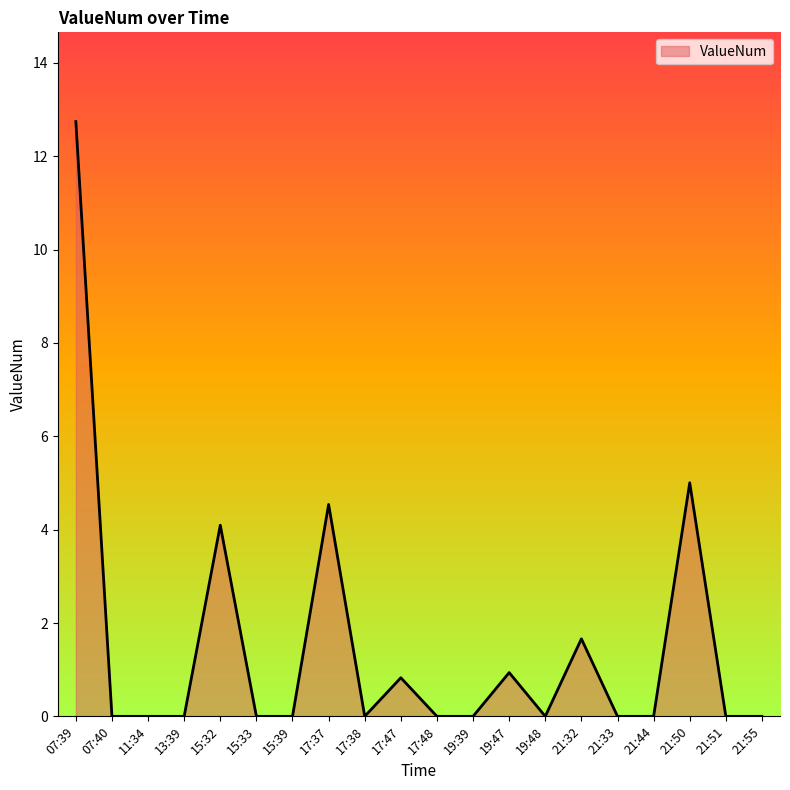

Which has a higher value, 07:39 or 07:40?

07:39